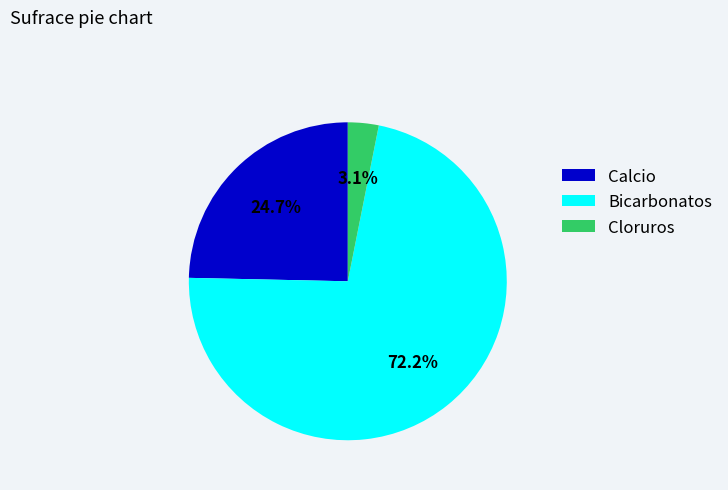

To the nearest percent, what is the average slice percentage?

33%